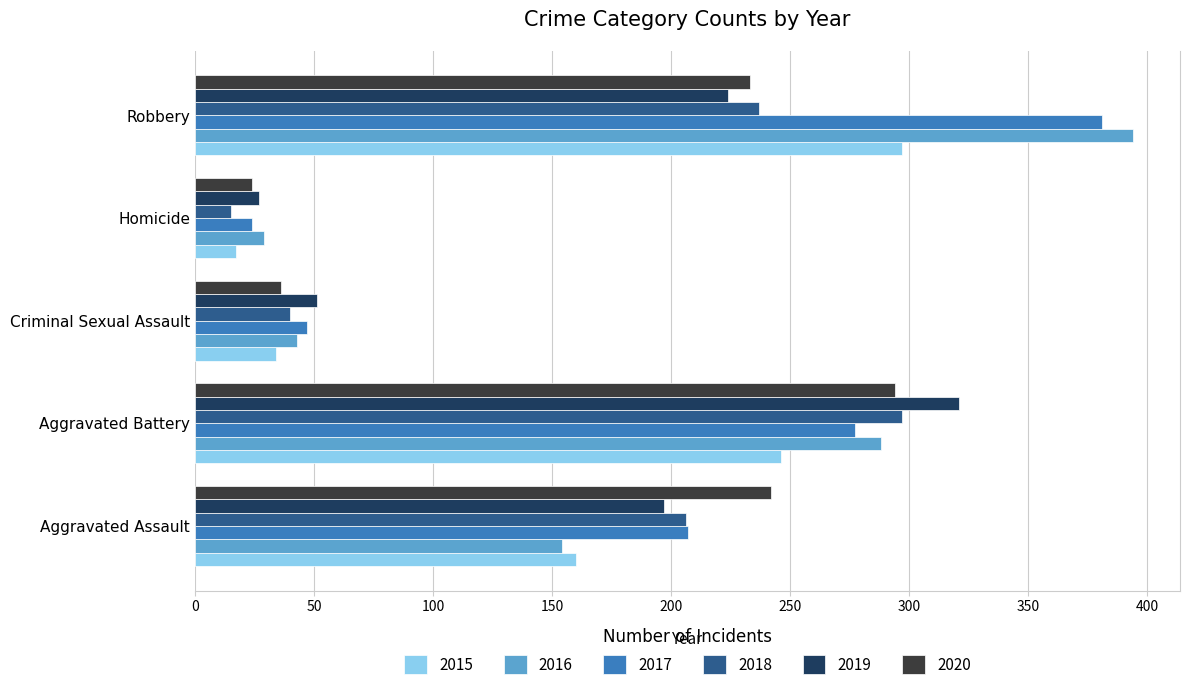

Which category has the highest value across all series?

Robbery